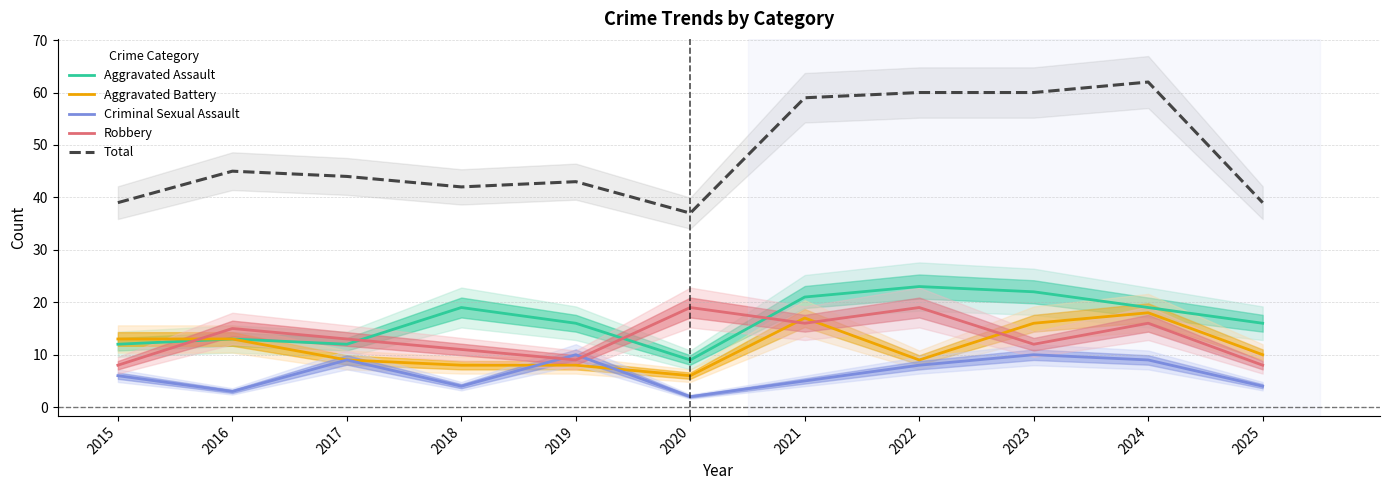

What is the minimum value for Total?

37